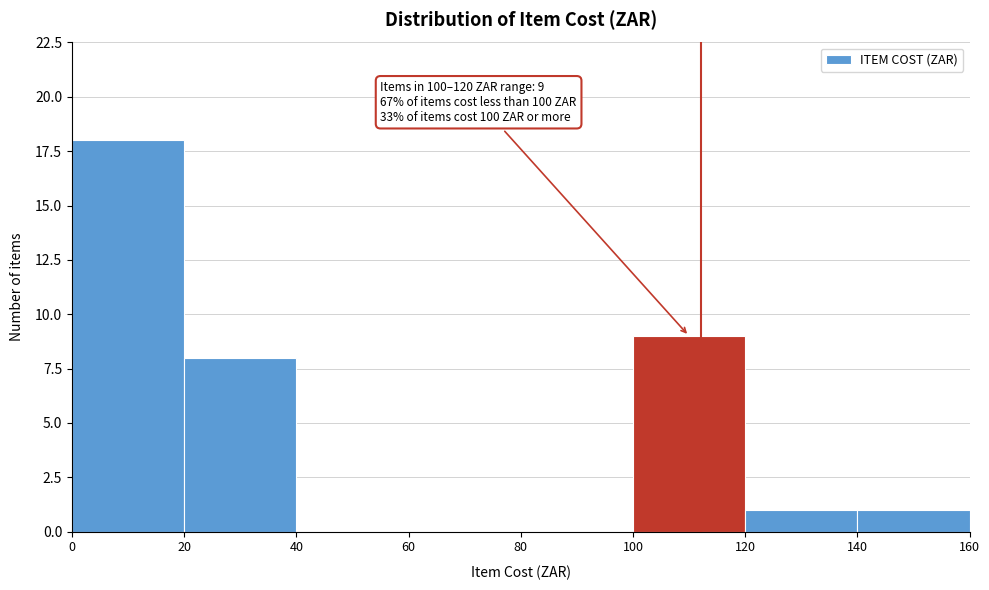

Which range on the x-axis has the tallest bar?

0 to 20